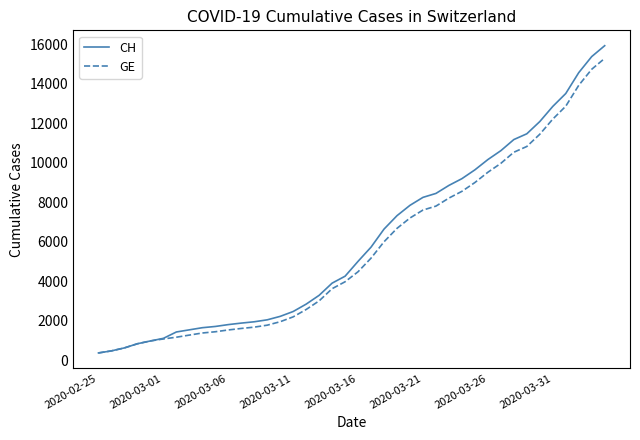

Which series has the widest spread of values?

CH